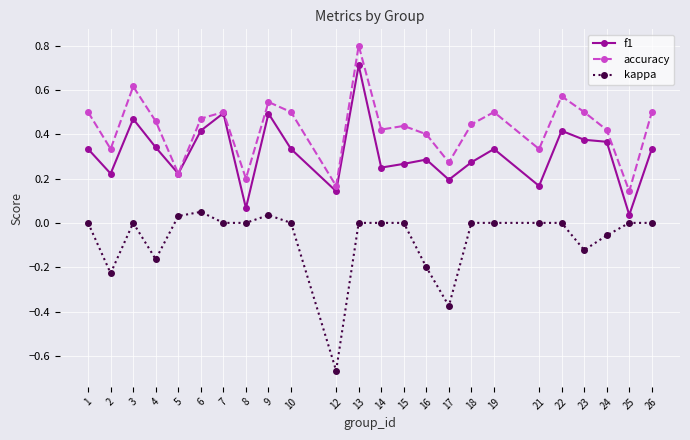

Rank the series by their average value, from lowest to highest.

kappa, f1, accuracy